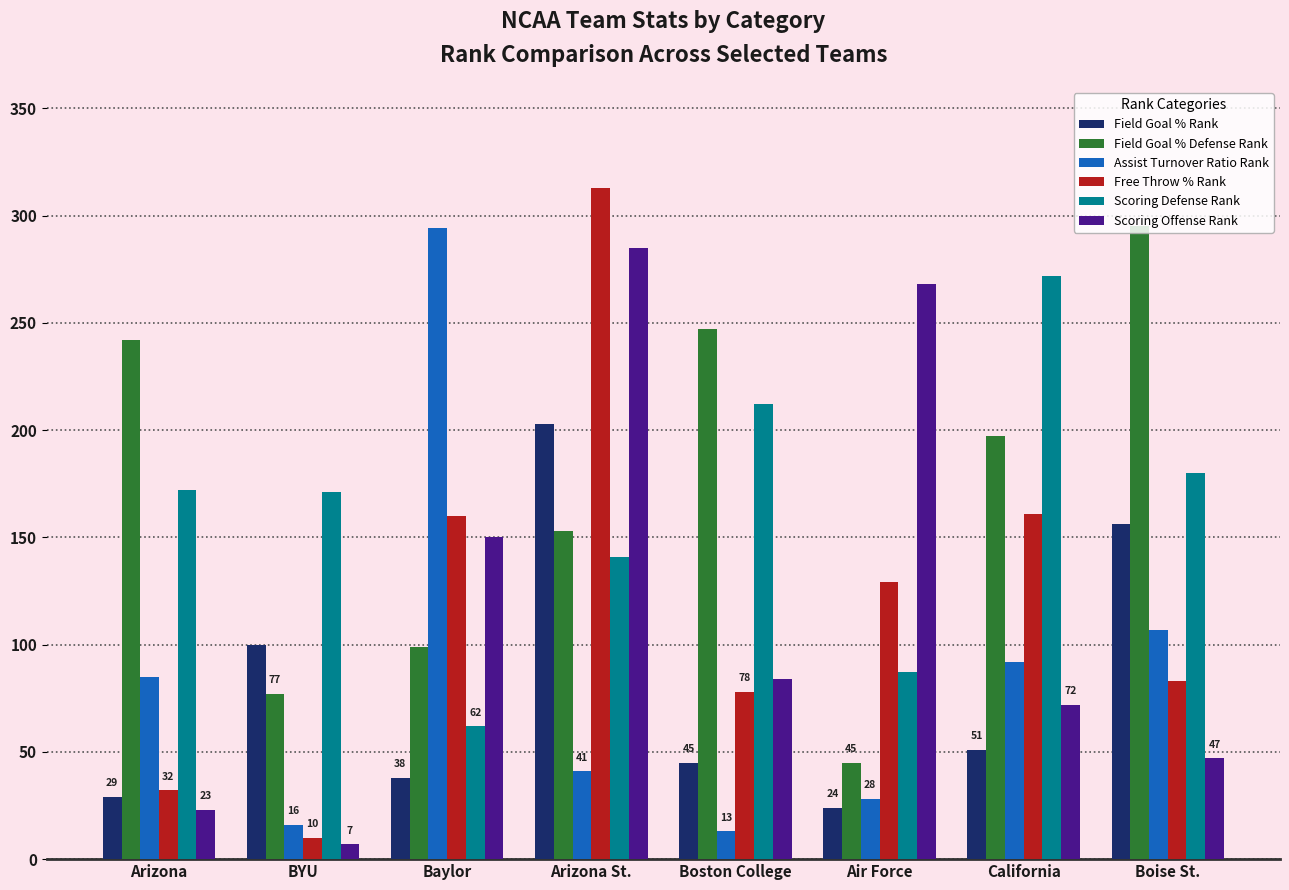

What is the spread (max minus min) of values at BYU?

164